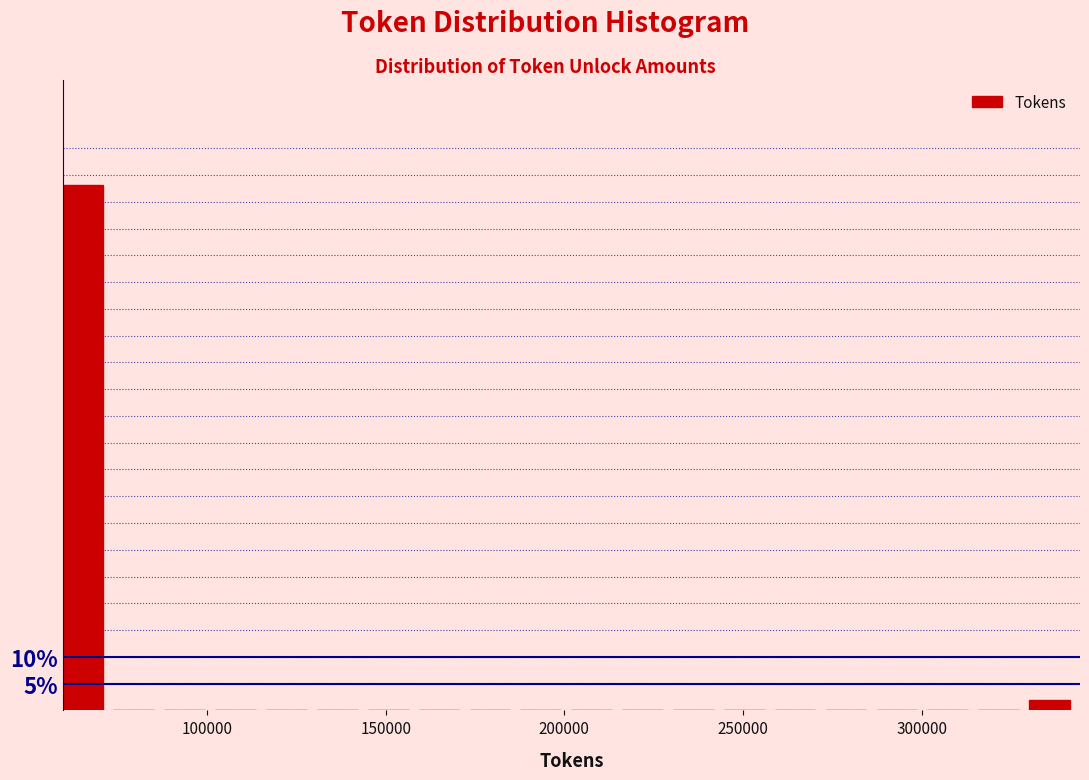

Read against the x-axis, roughly where is the centre of the tallest bar?

65000